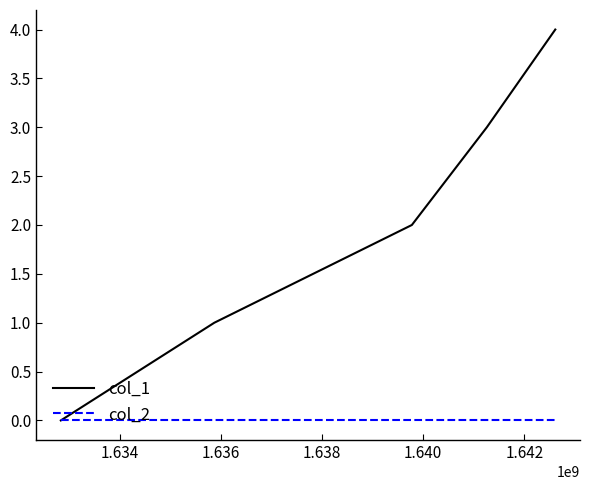

Does the chart have visible grid lines?

No